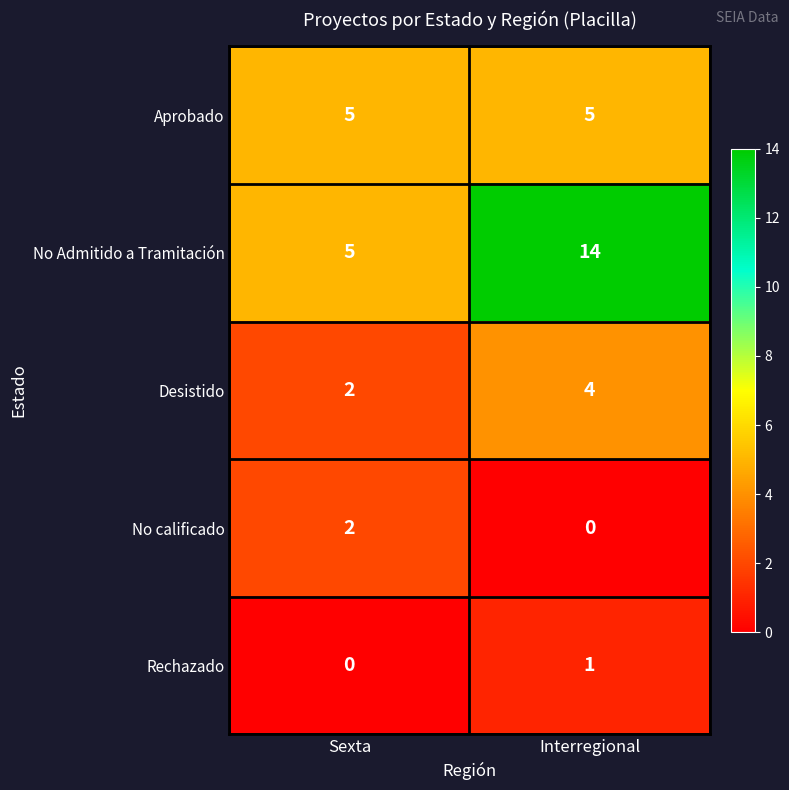

True or false: No Admitido a Tramitación has a value of 14 at Interregional.

True